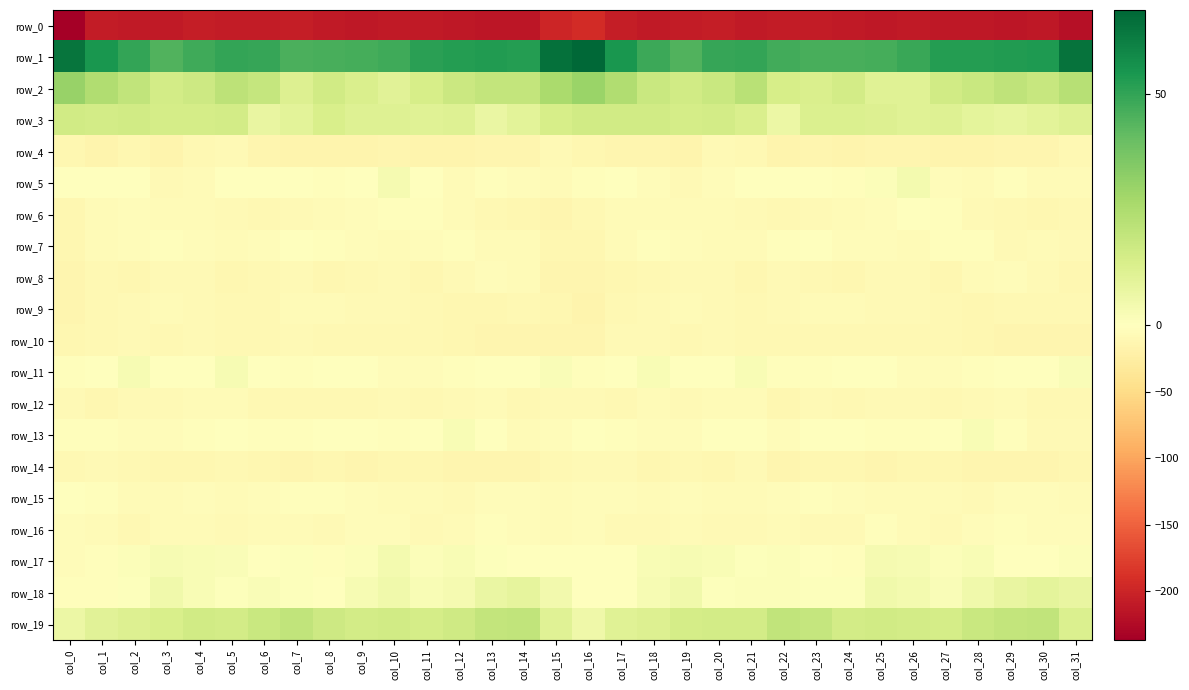

Reading right to left, extract all data points from this chart.

row_0: -219.0	-212.5	-214.4	-212.7	-211.5	-210.2	-211.7	-211.0	-208.2	-208.2	-209.8	-206.9	-208.1	-210.8	-206.9	-193.7	-198.5	-214.1	-213.7	-212.3	-210.9	-210.5	-211.6	-210.2	-207.3	-209.0	-208.9	-206.5	-209.3	-211.1	-208.9	-237.0
row_1: 64.5	53.5	52.7	52.4	52.5	49.0	46.5	46.0	45.9	47.3	49.9	49.1	44.6	48.0	54.6	68.2	65.5	52.3	52.7	52.6	51.6	47.8	46.4	46.2	45.7	49.4	49.6	47.8	44.4	50.1	54.7	64.1
row_2: 22.4	18.4	20.4	17.8	15.8	11.1	11.0	15.4	13.1	14.3	22.2	18.0	15.6	17.8	24.2	29.3	26.0	19.2	19.3	17.4	14.0	10.2	12.8	15.6	11.8	18.7	21.0	17.0	15.2	20.2	24.5	30.2
row_3: 11.2	9.6	8.5	9.5	11.4	10.7	11.9	12.5	12.6	6.6	13.3	15.0	14.8	15.6	15.5	15.6	14.4	9.9	7.3	11.2	10.8	11.5	11.6	13.5	10.0	7.8	15.3	14.8	14.8	15.9	15.1	15.8
row_4: -10.4	-13.7	-14.2	-15.0	-15.9	-14.2	-14.0	-16.2	-14.5	-15.6	-10.5	-8.3	-15.2	-13.7	-14.6	-11.9	-9.1	-14.4	-14.5	-15.4	-15.7	-13.6	-14.9	-15.9	-14.8	-14.7	-8.0	-10.6	-16.0	-12.7	-15.1	-11.8
row_5: -6.8	-5.8	-2.9	-5.8	-4.1	3.8	1.1	-2.2	-1.5	-0.2	-0.4	-4.0	-9.1	-4.2	-1.0	-2.5	-5.7	-5.0	-3.1	-6.8	-0.6	3.7	-0.6	-2.0	-1.3	0.4	-1.7	-6.0	-8.7	-1.6	-1.4	-1.6
row_6: -10.7	-12.6	-10.7	-8.5	-3.5	-1.1	-4.0	-6.0	-7.6	-10.4	-9.1	-6.5	-7.2	-6.0	-6.2	-10.8	-14.3	-12.4	-9.6	-7.1	-1.9	-2.0	-4.8	-6.4	-8.6	-10.8	-7.7	-6.6	-7.0	-5.5	-7.1	-11.9
row_7: -8.7	-6.7	-8.0	-3.5	-3.4	-6.4	-5.0	-3.8	-1.3	-2.8	-5.8	-6.0	-4.0	-3.5	-6.4	-12.8	-11.5	-7.2	-6.9	-2.1	-5.1	-6.3	-4.3	-2.8	-1.6	-3.9	-6.4	-5.4	-3.2	-4.6	-6.9	-12.3
row_8: -12.1	-9.1	-5.1	-7.2	-12.0	-9.1	-8.6	-12.9	-9.9	-8.6	-11.9	-9.0	-7.5	-10.2	-11.6	-13.9	-14.1	-7.3	-4.9	-9.1	-12.0	-8.0	-10.3	-12.8	-8.6	-9.5	-11.9	-7.7	-8.3	-11.1	-11.0	-13.6
row_9: -11.0	-10.1	-10.5	-12.1	-10.5	-7.4	-8.0	-7.4	-5.7	-8.7	-10.7	-8.7	-6.9	-7.8	-9.7	-14.9	-12.8	-10.2	-11.1	-11.8	-9.3	-7.4	-8.1	-6.8	-6.2	-9.8	-10.2	-7.9	-6.8	-8.6	-9.9	-13.8
row_10: -14.5	-13.9	-13.5	-12.7	-10.1	-10.2	-9.7	-10.5	-9.8	-10.1	-10.4	-7.7	-9.8	-8.6	-8.7	-14.2	-14.4	-13.7	-13.5	-11.6	-10.2	-9.9	-9.9	-10.8	-9.2	-10.4	-9.5	-8.2	-10.0	-7.5	-9.3	-11.9
row_11: 1.7	0.2	-1.4	-2.2	-4.7	-5.6	-1.2	-0.8	-2.2	-3.0	2.5	0.3	-0.7	2.2	-0.4	-2.5	1.8	-0.7	-1.3	-3.3	-5.5	-4.2	-0.4	-1.2	-2.9	-0.8	2.7	-1.1	0.3	2.7	-1.7	-2.0
row_12: -10.5	-11.0	-7.3	-7.5	-9.5	-8.7	-9.2	-10.3	-9.0	-11.4	-7.1	-6.5	-8.1	-7.2	-10.7	-9.0	-8.1	-9.9	-6.6	-8.2	-9.5	-8.3	-10.2	-9.7	-9.7	-10.5	-5.9	-7.4	-7.9	-7.7	-11.4	-7.5
row_13: -7.5	-7.9	-2.3	2.5	-0.0	-3.1	-2.4	-0.2	-1.0	-4.3	-0.4	-1.4	-4.1	-5.0	-2.2	-1.3	-5.3	-6.3	0.3	2.3	-1.6	-3.2	-1.5	-0.1	-2.3	-3.7	0.4	-2.6	-4.5	-4.4	-2.4	-3.3
row_14: -11.2	-13.9	-13.7	-14.1	-12.7	-12.5	-13.4	-12.0	-12.8	-13.8	-9.0	-12.0	-11.0	-11.3	-8.5	-8.8	-10.7	-13.9	-13.6	-14.0	-12.4	-12.9	-13.1	-11.9	-13.4	-11.8	-9.7	-11.9	-11.3	-10.1	-8.8	-9.3
row_15: -6.1	-5.1	-4.3	-8.1	-7.1	-7.2	-5.9	-4.3	-1.9	-4.0	-6.1	-5.6	-5.2	-7.0	-4.5	-4.7	-6.2	-4.1	-5.5	-8.4	-6.7	-7.1	-5.5	-3.2	-2.0	-4.9	-6.6	-4.7	-6.2	-6.3	-3.0	-1.5
row_16: -3.9	-5.0	-3.2	-4.6	-8.0	-6.8	-3.4	-8.2	-7.5	-6.0	-9.2	-7.8	-5.8	-8.7	-8.0	-5.5	-5.6	-4.6	-2.9	-5.9	-8.2	-5.2	-4.5	-9.2	-6.0	-7.3	-9.2	-6.7	-6.5	-9.3	-6.7	-4.9
row_17: 1.4	-1.3	-0.9	2.4	1.2	2.8	3.3	-2.1	-0.3	1.2	0.8	2.2	2.7	2.4	-0.3	-0.3	-1.4	-1.8	0.6	2.5	1.2	3.9	1.2	-2.6	1.1	0.5	1.6	2.2	2.9	1.6	-1.9	-4.5
row_18: 8.0	9.5	7.6	5.2	2.1	3.8	4.9	0.6	0.8	1.1	1.5	0.6	4.9	2.7	-1.2	-0.3	4.7	8.8	7.4	3.6	2.2	4.8	3.0	0.5	0.7	1.7	0.6	2.3	4.9	1.0	-2.0	-2.3
row_19: 12.7	20.1	19.5	17.9	14.4	15.4	15.8	15.4	19.0	19.8	15.4	15.4	14.7	12.2	10.8	5.3	10.7	20.2	19.4	16.3	14.4	15.8	15.1	16.9	19.8	17.7	15.4	15.5	13.4	12.0	10.2	6.5